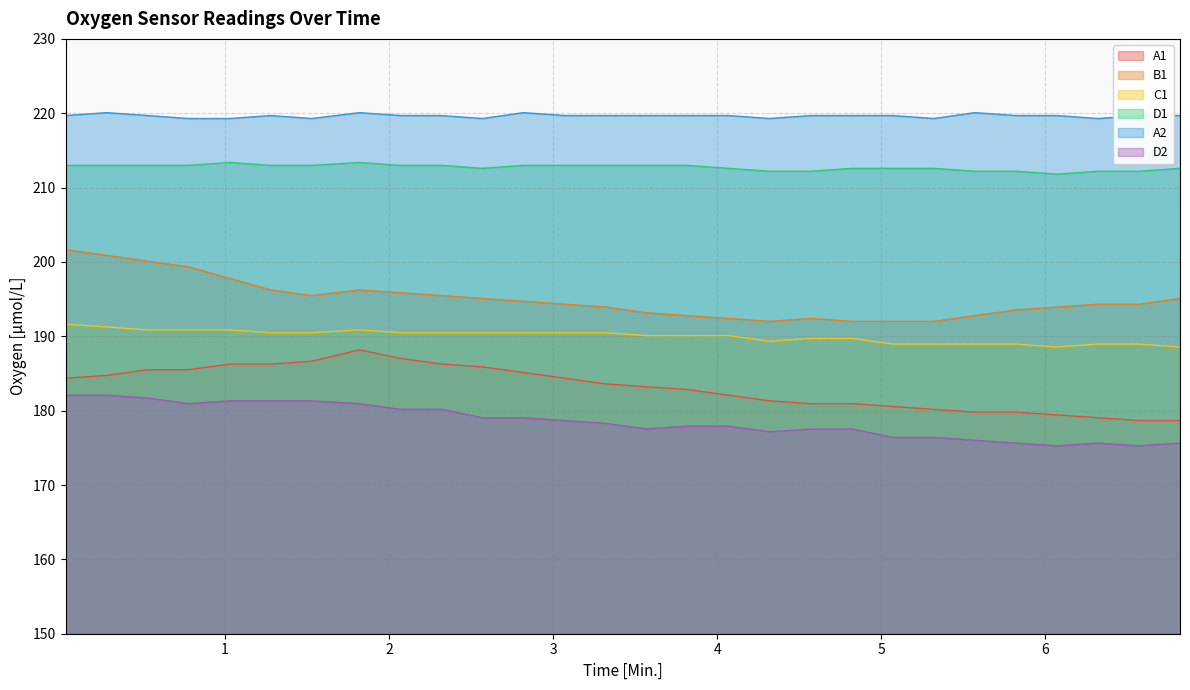

Between 3.32 and 2.32, which is larger?

2.32